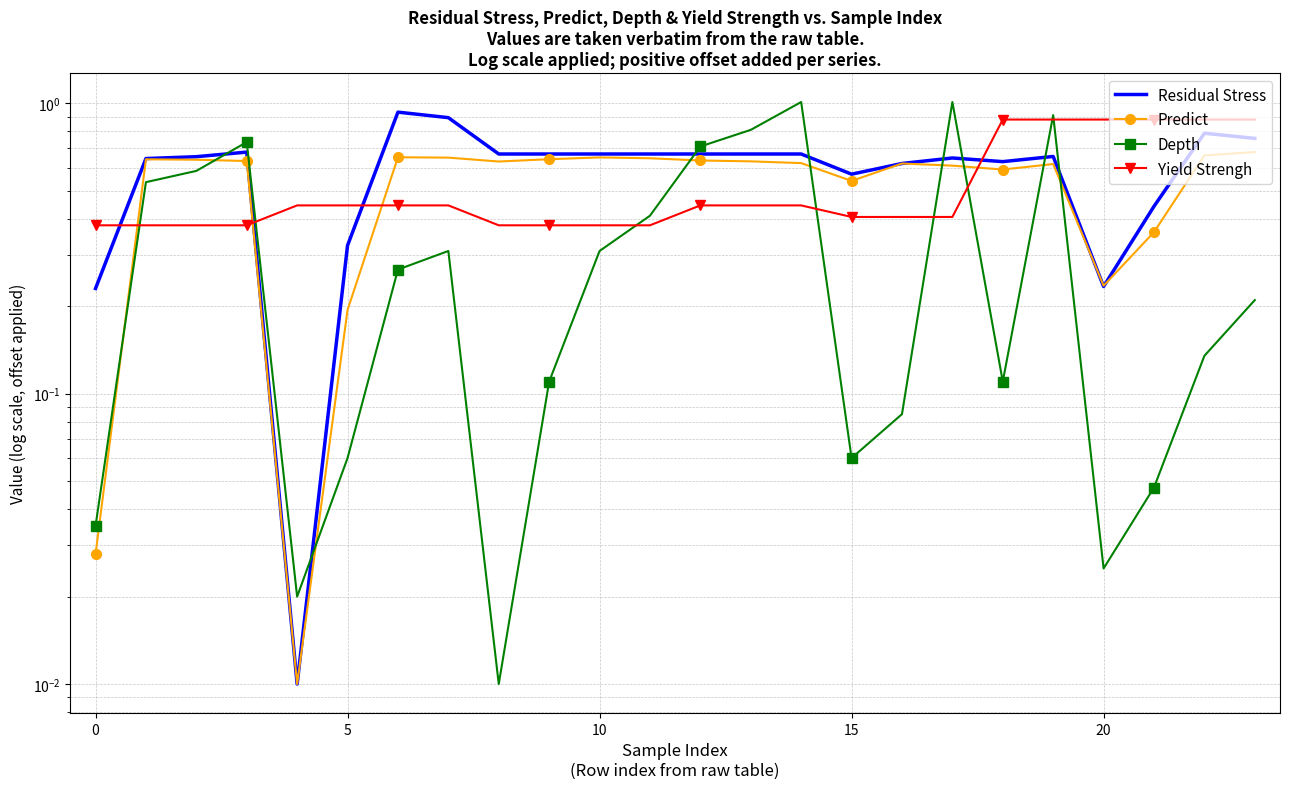

What is the spread (max minus min) of values at 15?

0.4